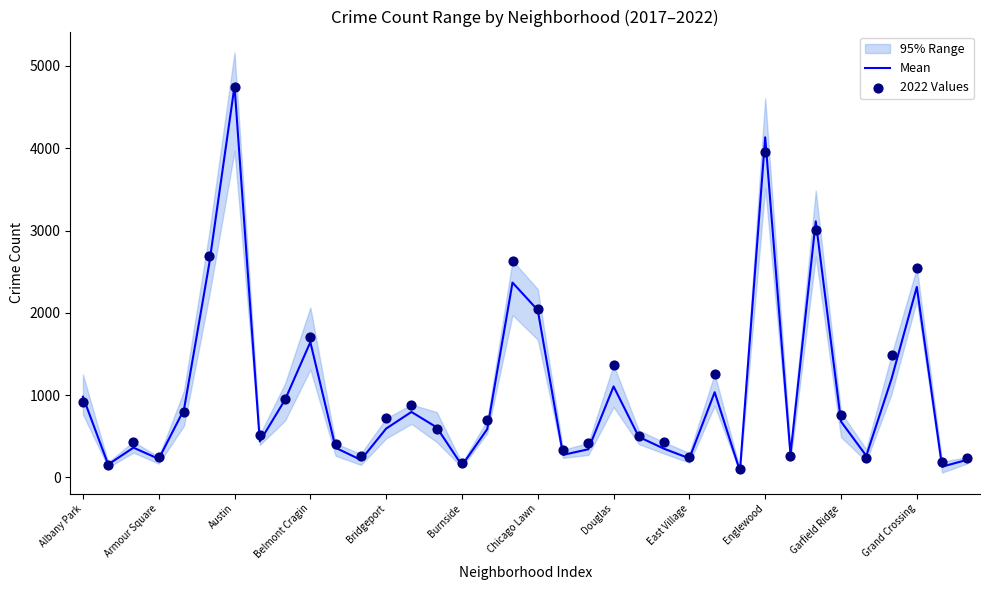

What is the highest value of the Mean series?

4756.0